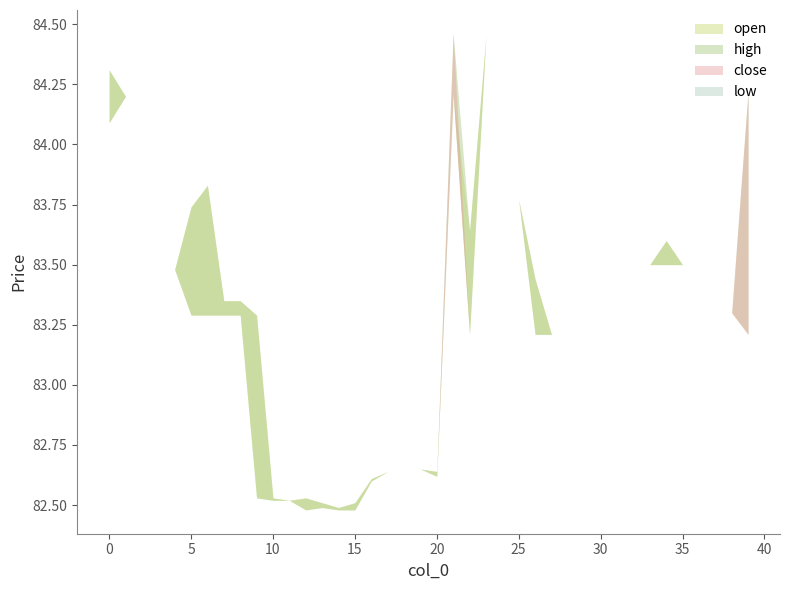

Does the chart display data point markers on the line(s)?

No